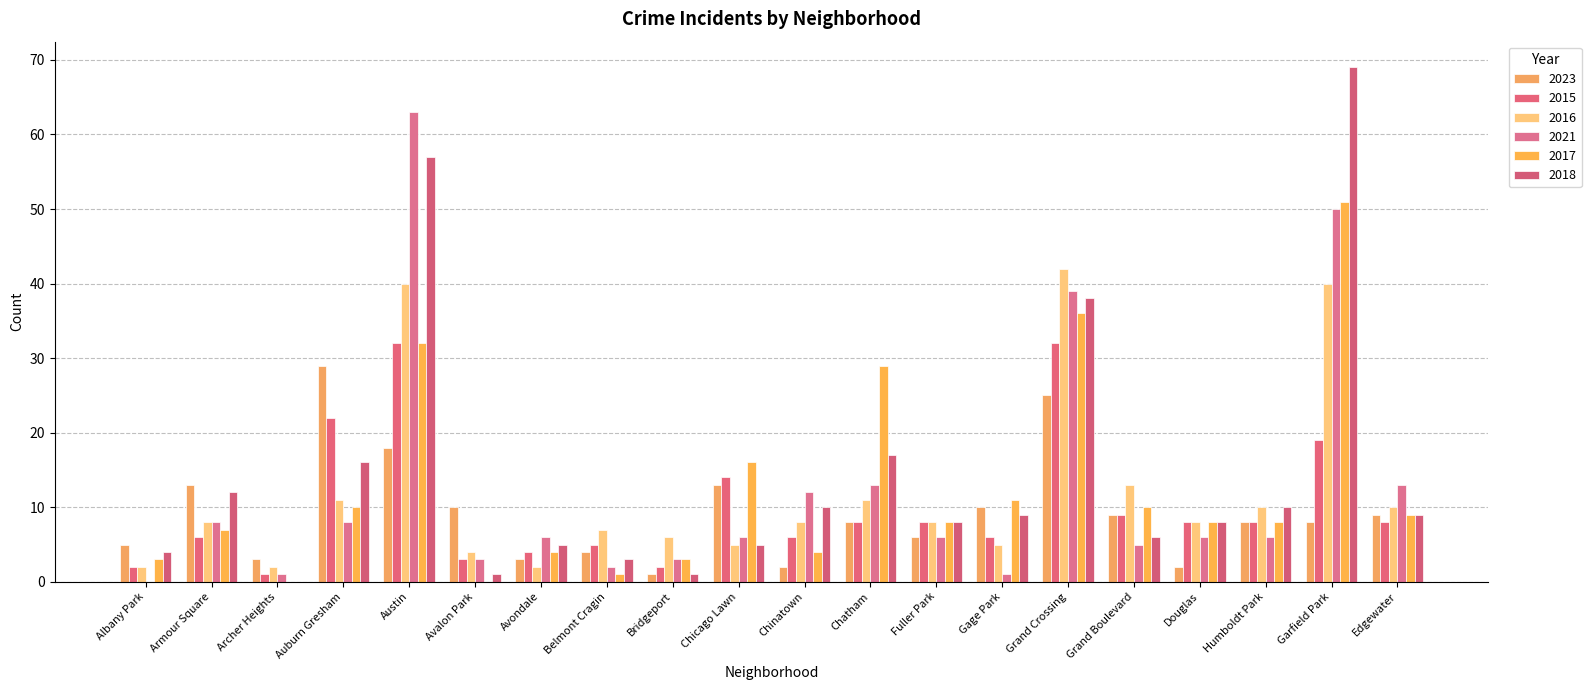

Which category has the lowest value across all series?

Albany Park